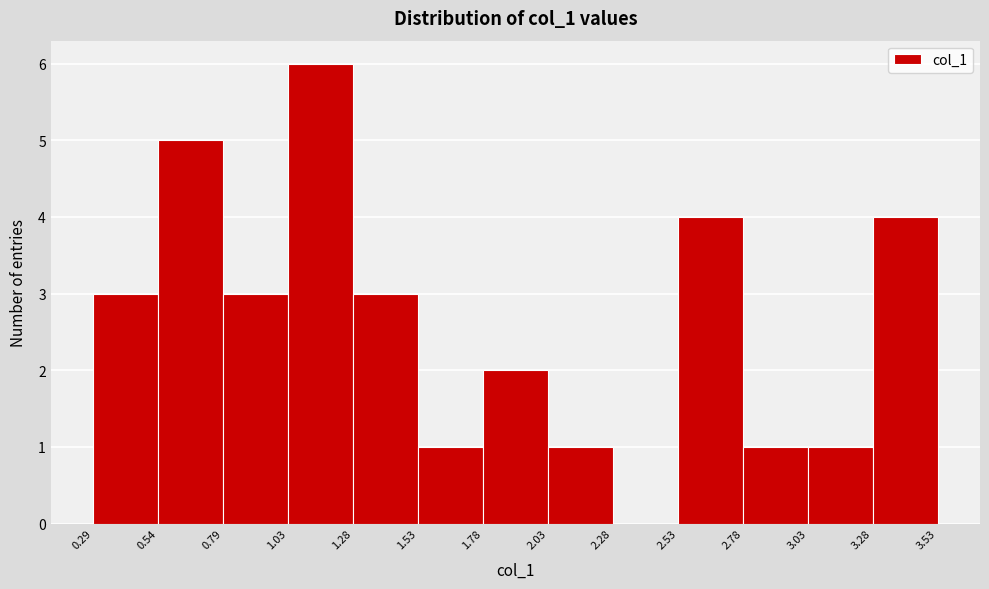

What is the height of the bar covering 0.29 to 0.54 on the x-axis? The values are not printed on the chart, so give them approximately, as read against the axis.

3